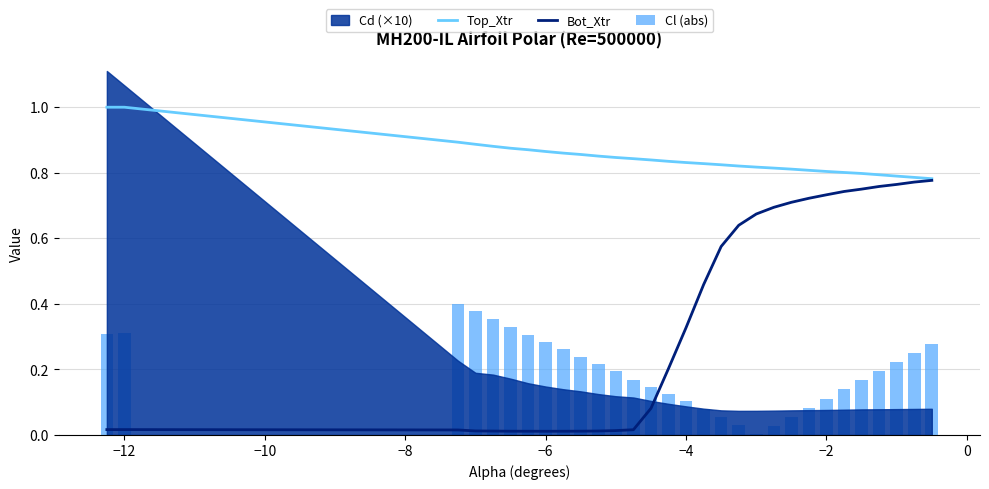

True or false: Top_Xtr has a value of 1.3 at −2.

False